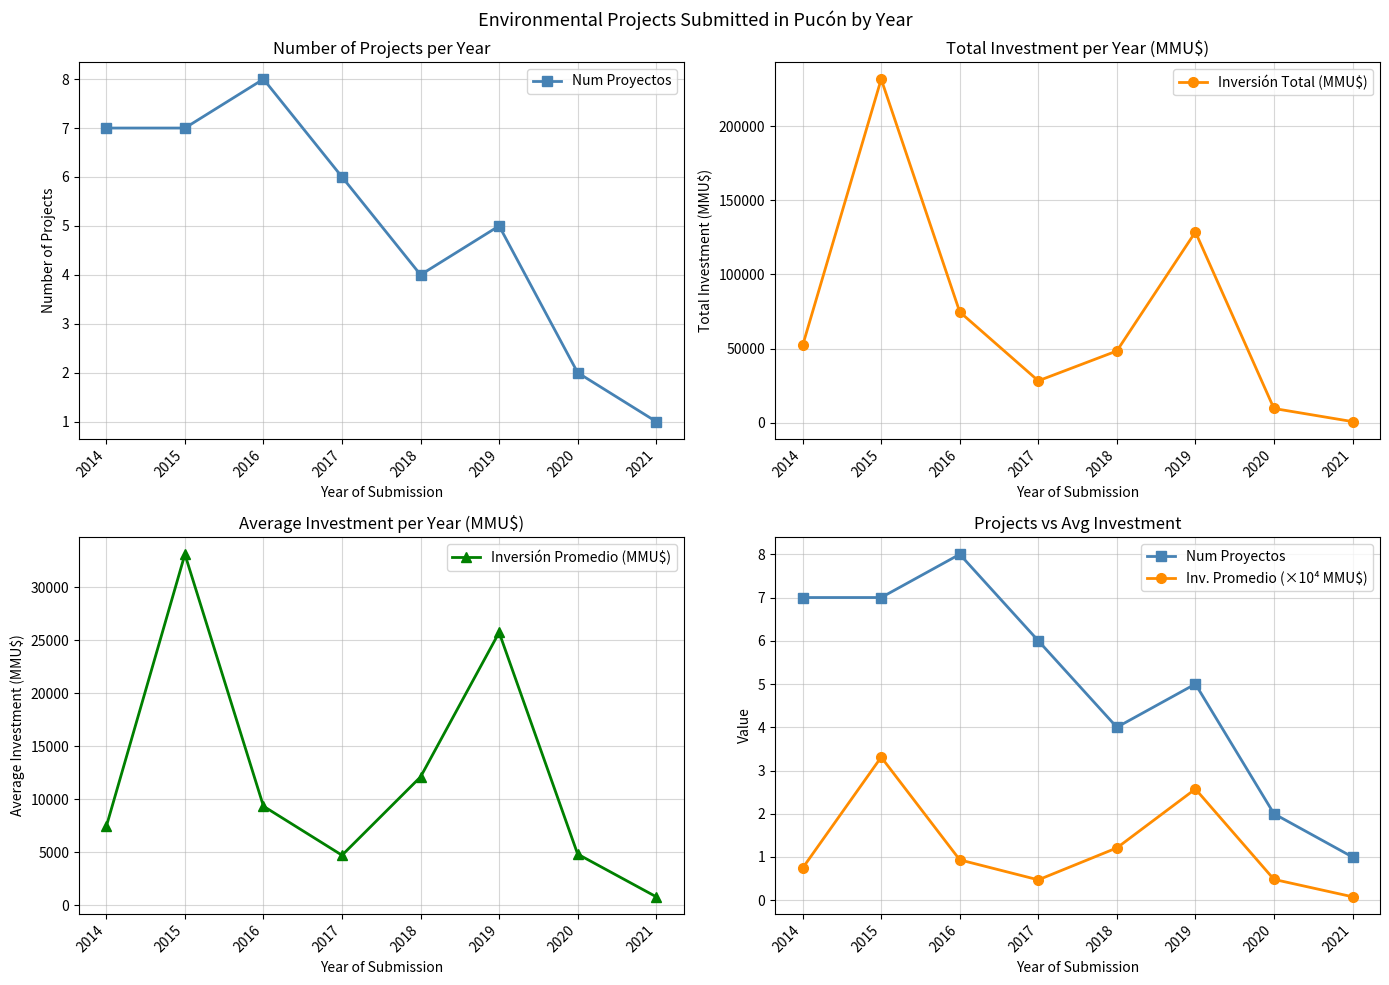

Between 2016 and 2018, which series saw the biggest shift?

Inversión Total (MMU$)